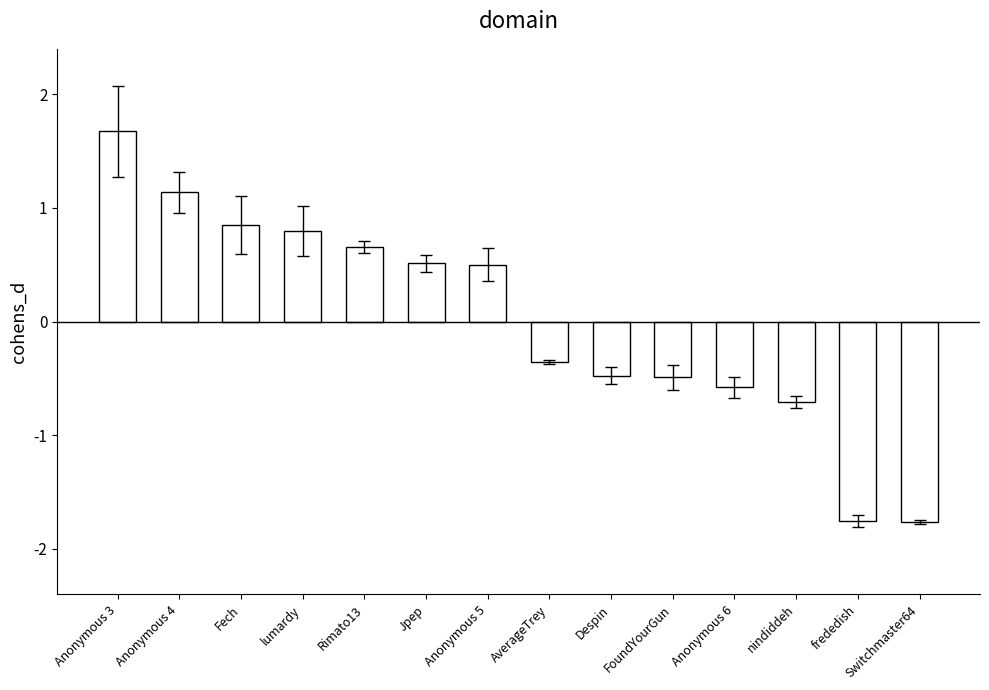

What is the difference between the maximum and second lowest values?

3.4